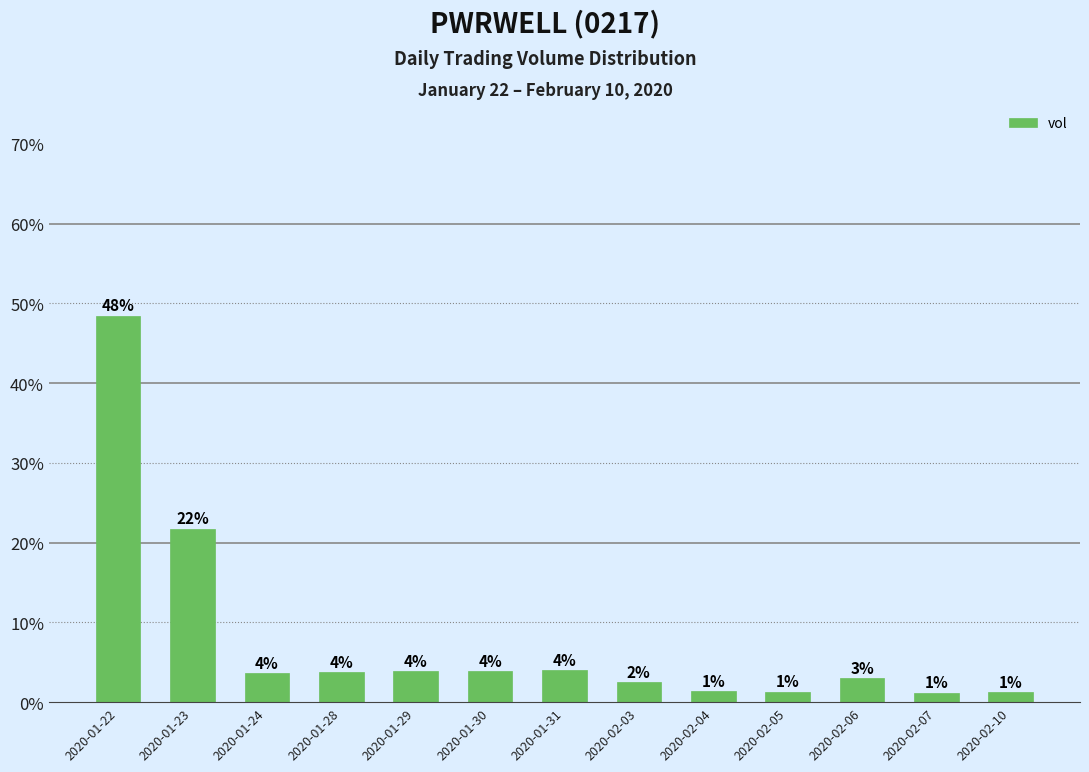

Approximately how many times larger is the value at 2020-01-28 compared to 2020-01-22?

0.1